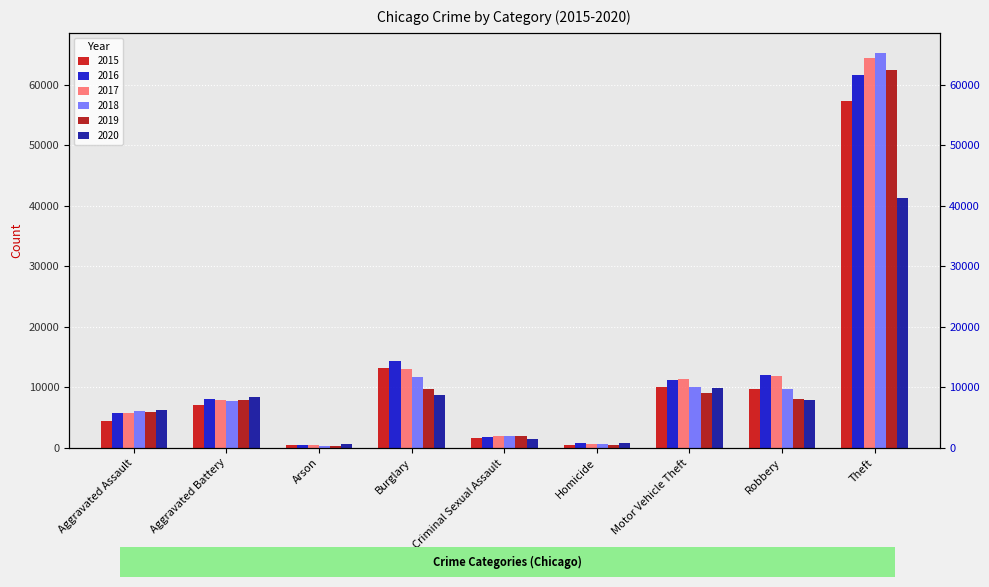

What is the label of the 2nd bar from the left?

Aggravated Battery